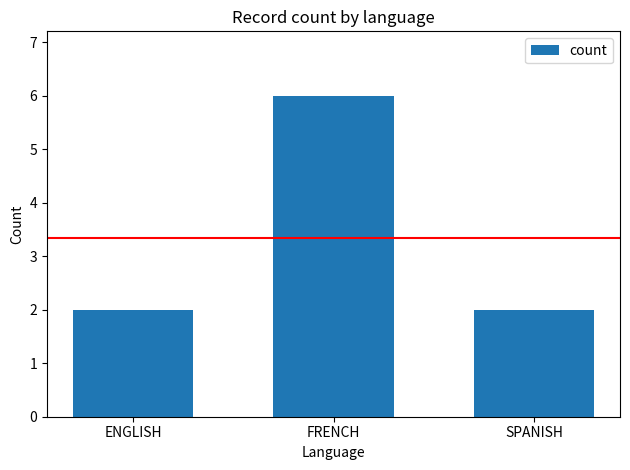

Which label corresponds to the largest value in the chart?

FRENCH